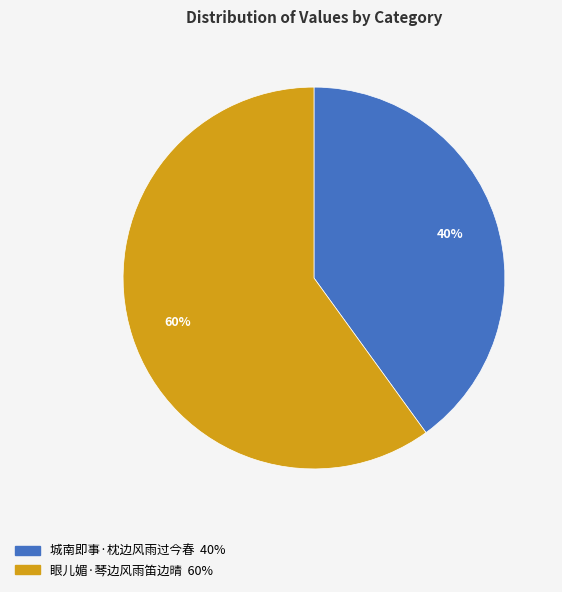

Which category accounts for the majority?

眼儿媚·琴边风雨笛边晴